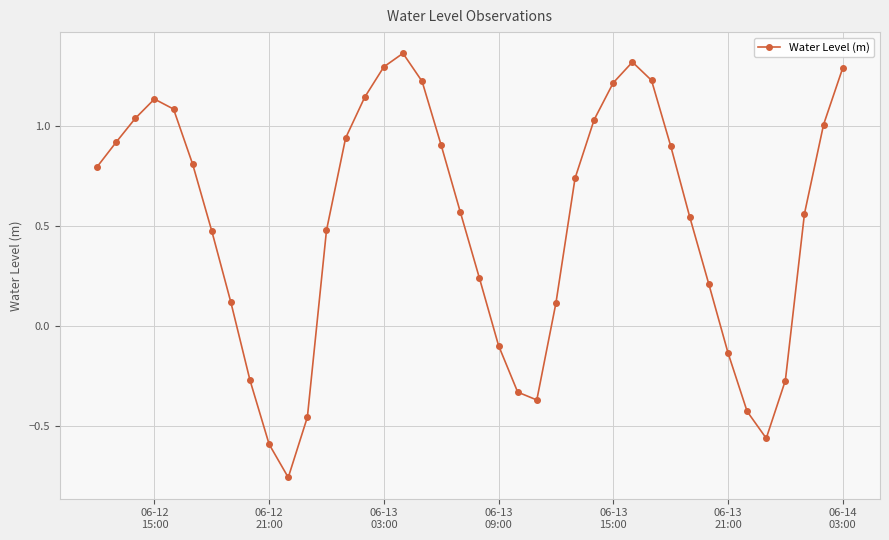

What is the sum of all values?

20.4